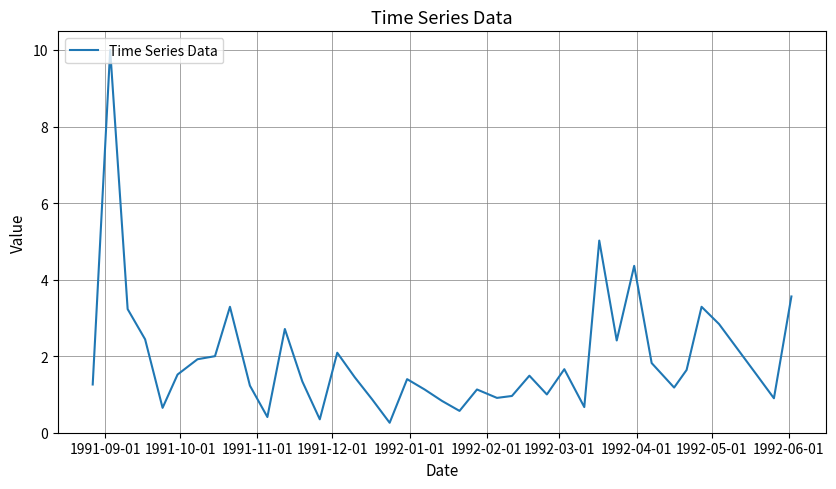

What is the greatest value displayed?

10.0